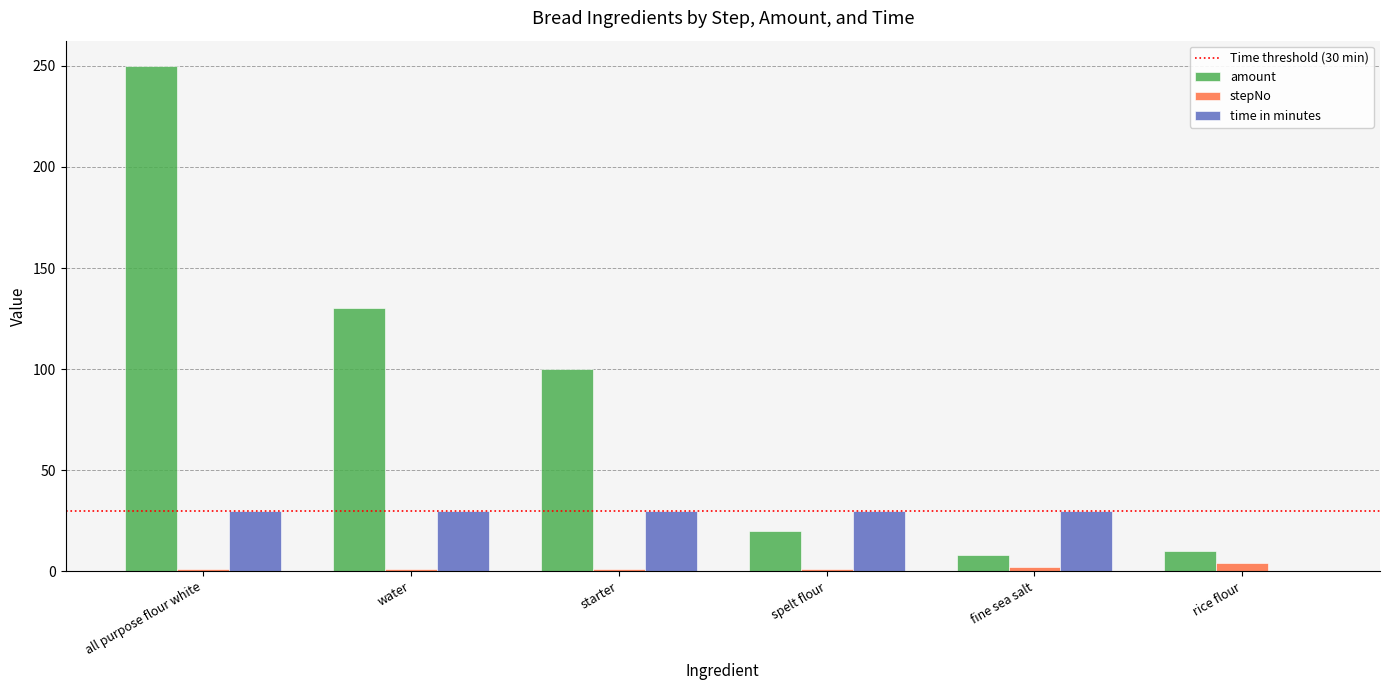

Count the number of categories in the chart.

6